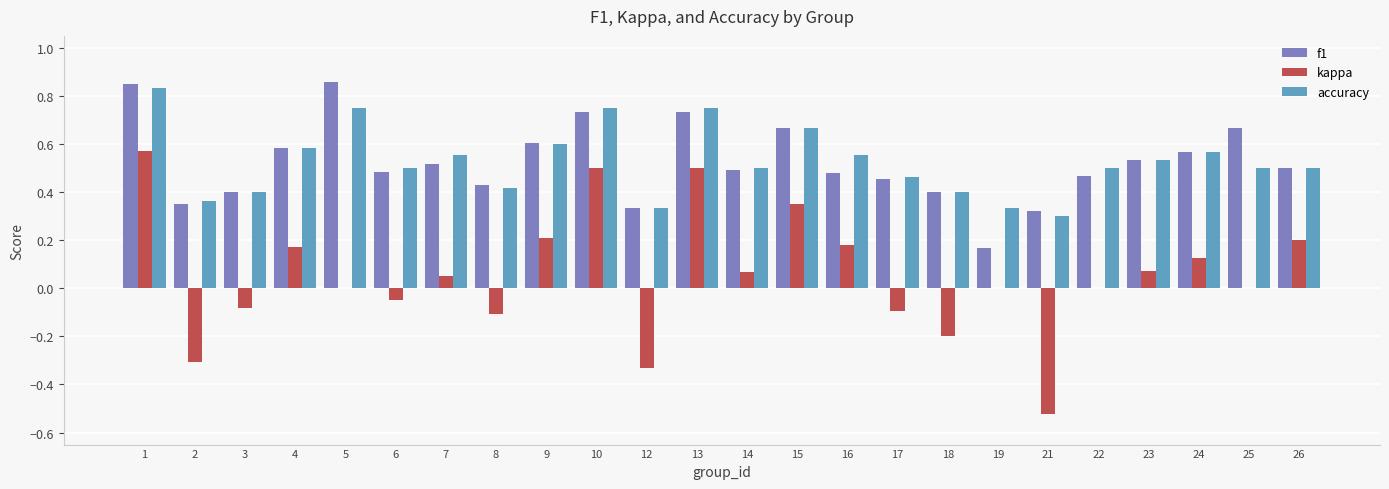

What is the sum of all kappa values?

1.3